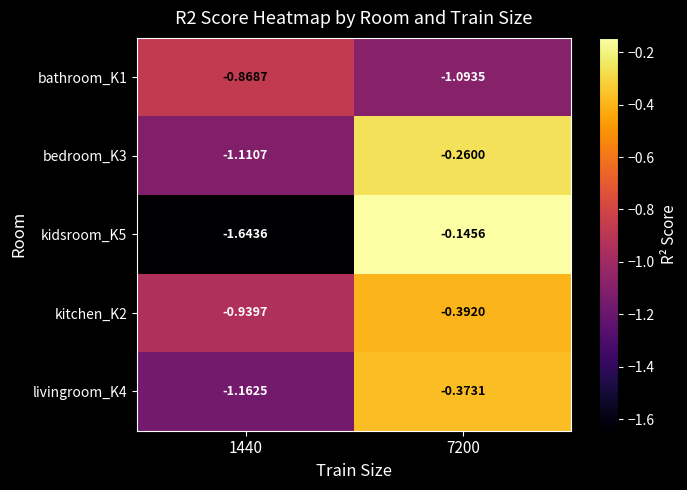

At which category is the sum across all series the highest?

7200